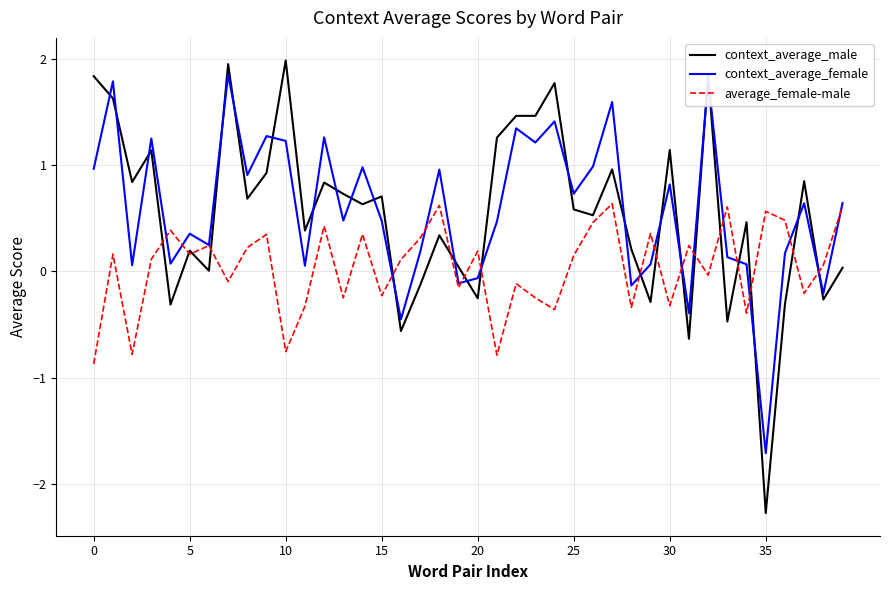

What is the minimum value shown in the chart?

-2.3